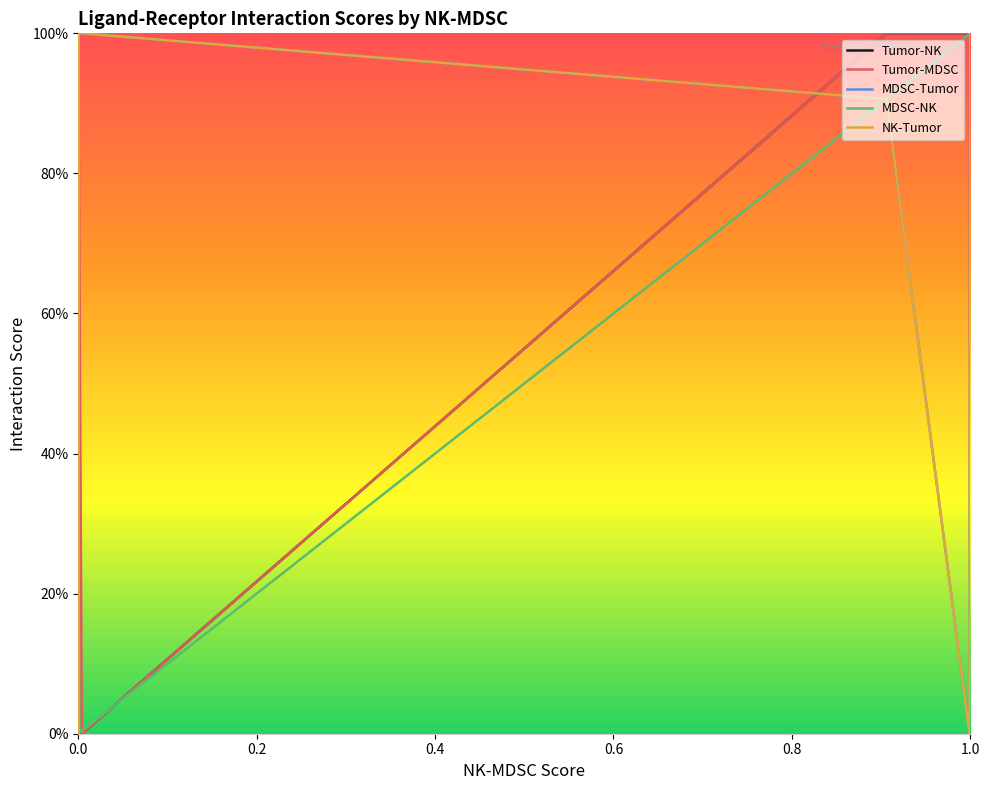

In MDSC-Tumor, how many points are higher than both neighbors (excluding endpoints)?

1